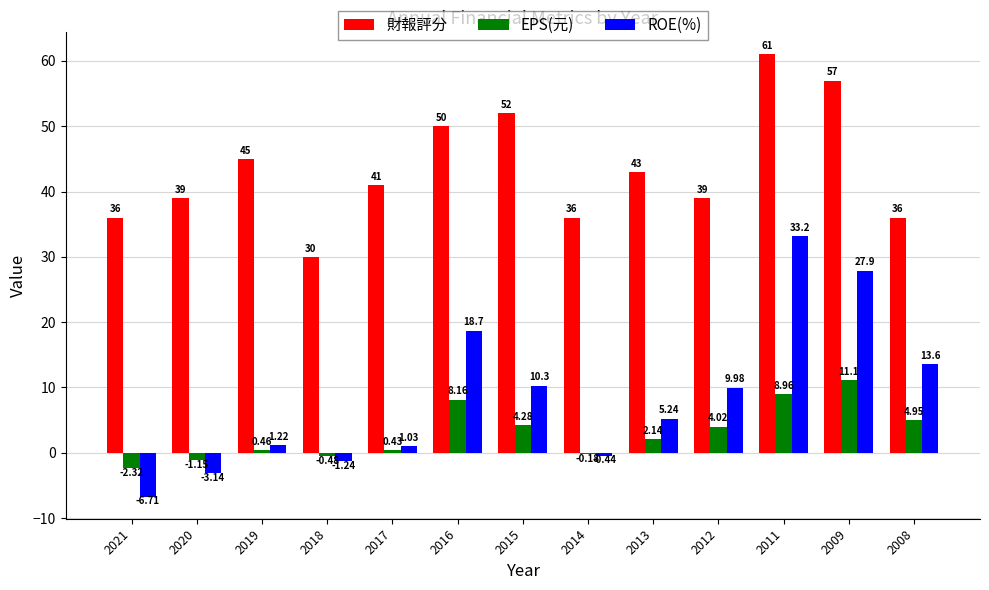

How many values in EPS(元) are above zero?

9